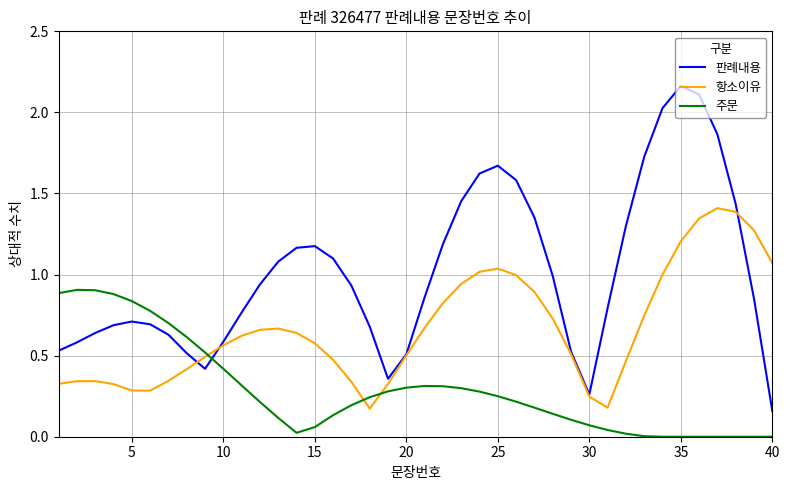

Does the chart have visible grid lines?

Yes